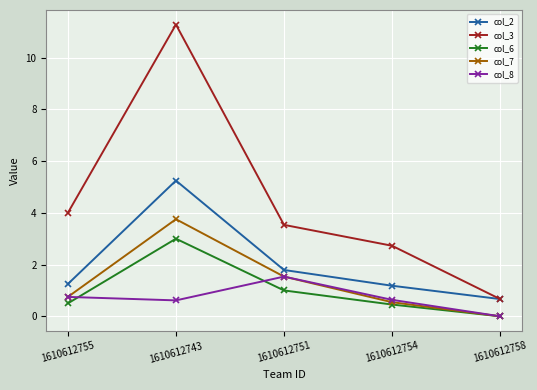

Which series changed the most between 1610612743 and 1610612754?

col_3